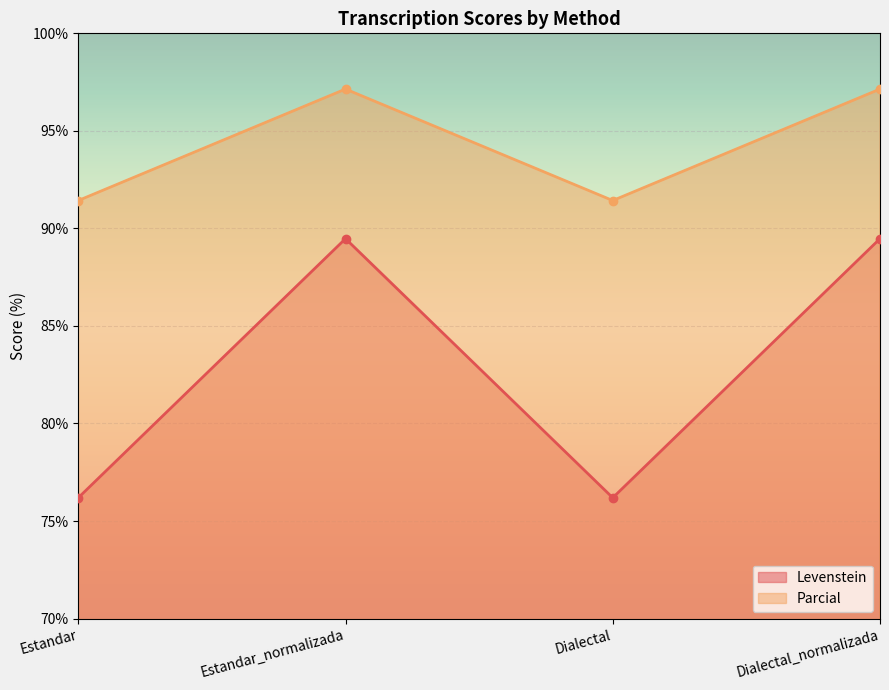

At which category is the sum across all series the highest?

Estandar_normalizada